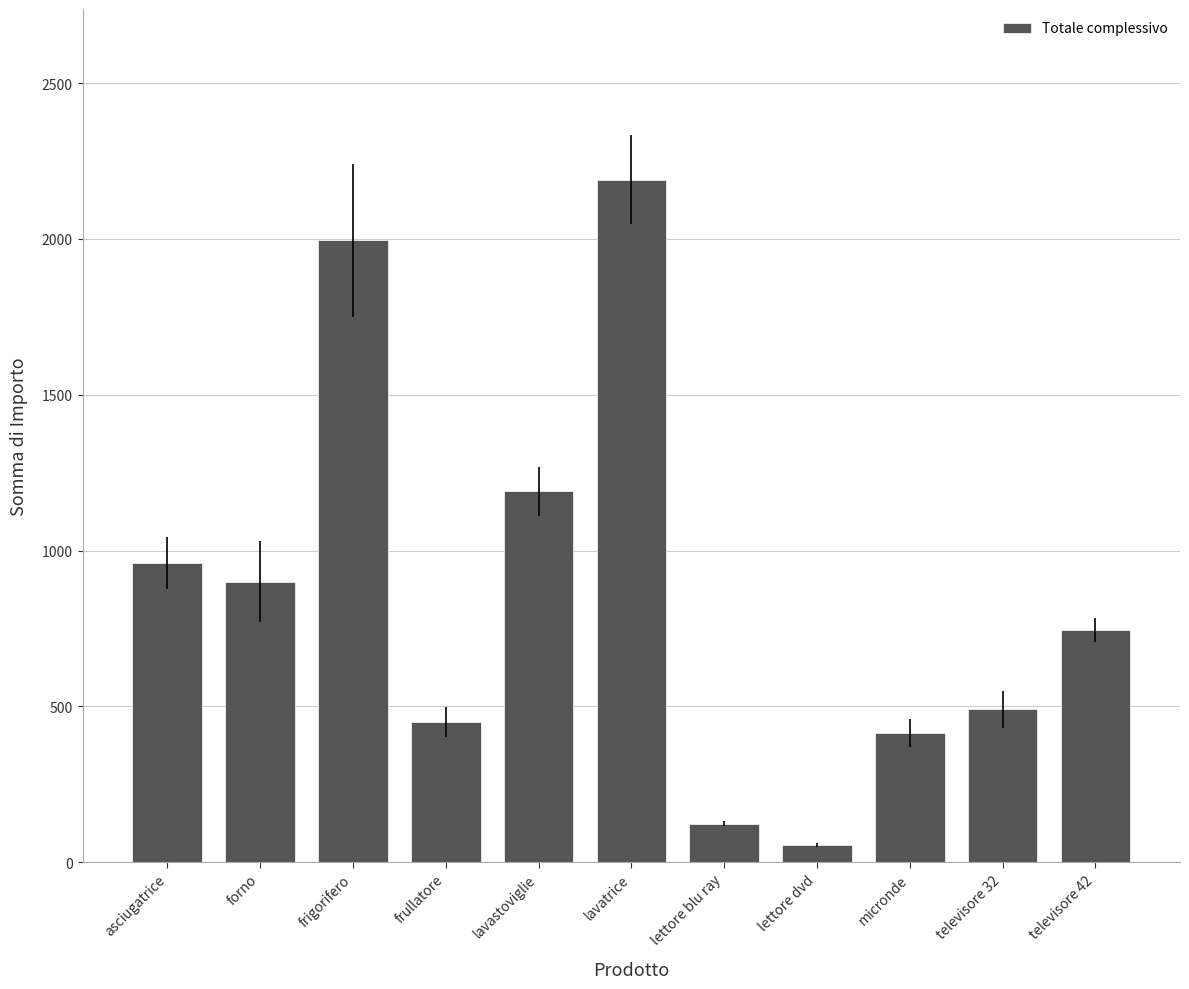

Does the chart contain stacked bars?

No